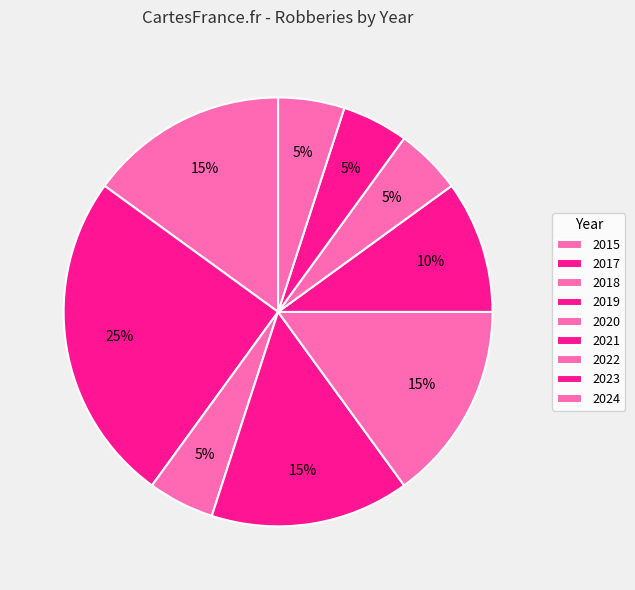

Do 2024 and 2020 together represent more than half of the pie?

No